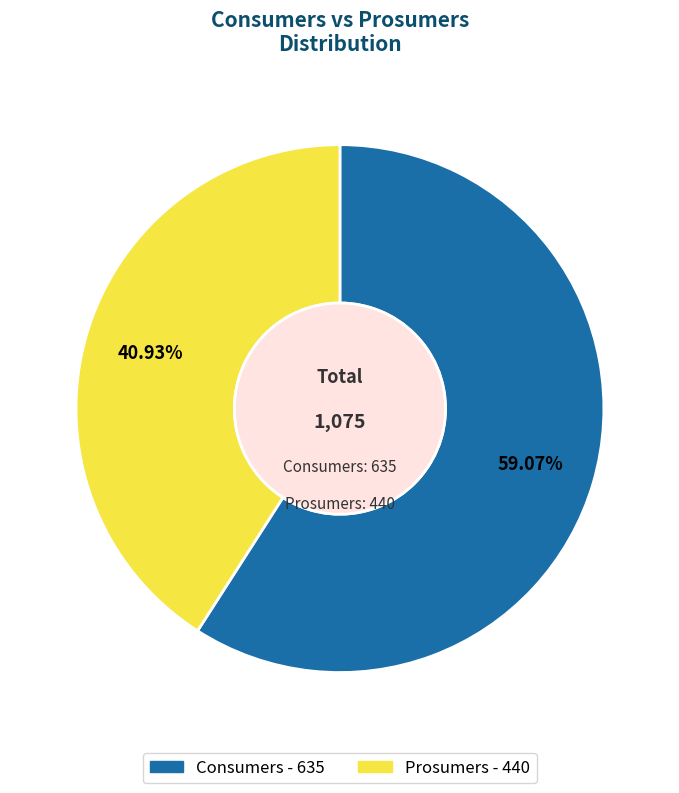

Count the number of slices in the pie.

2